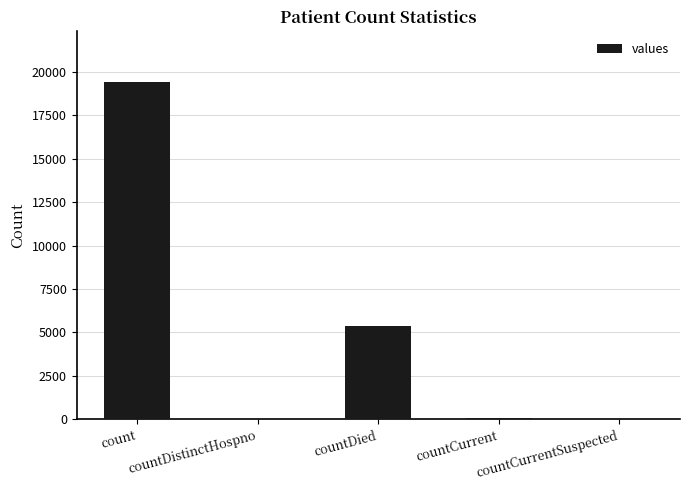

The chart shows a value of 11286 at countCurrentSuspected. True or false?

False